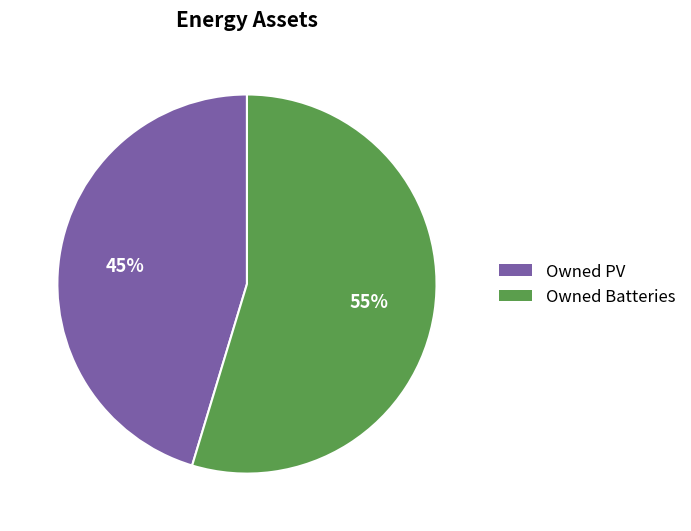

Is there a majority slice in this chart?

Yes